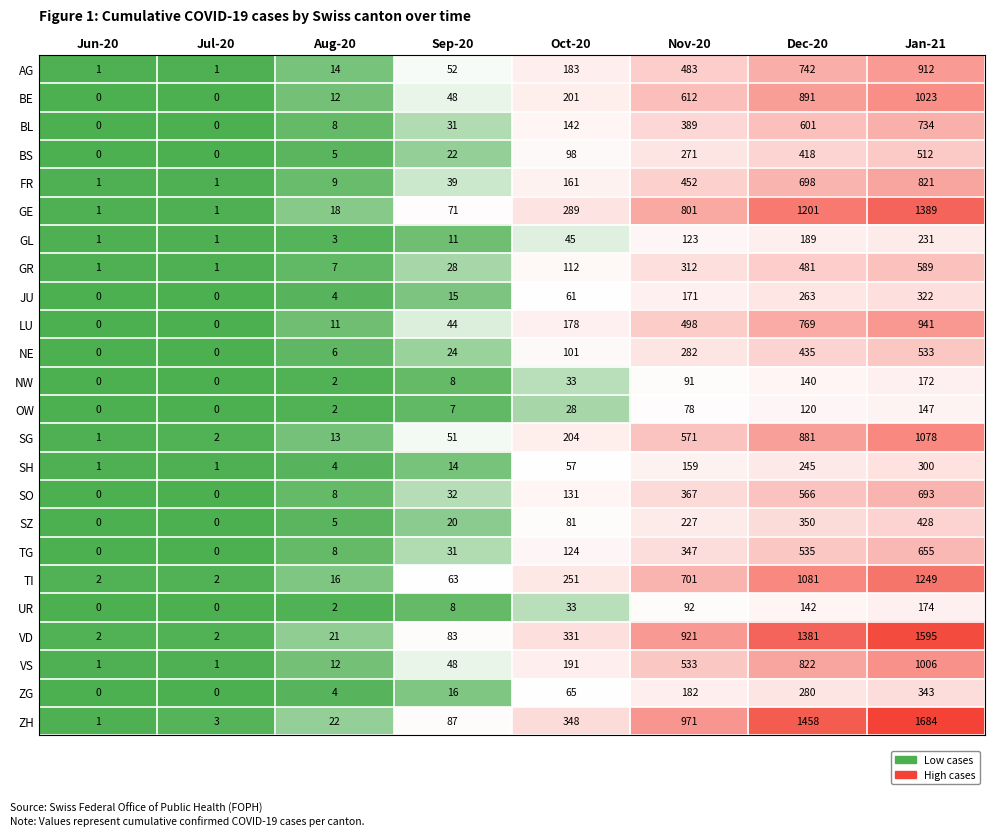

What is the difference between the ZH values at Jul-20 and Oct-20?

345